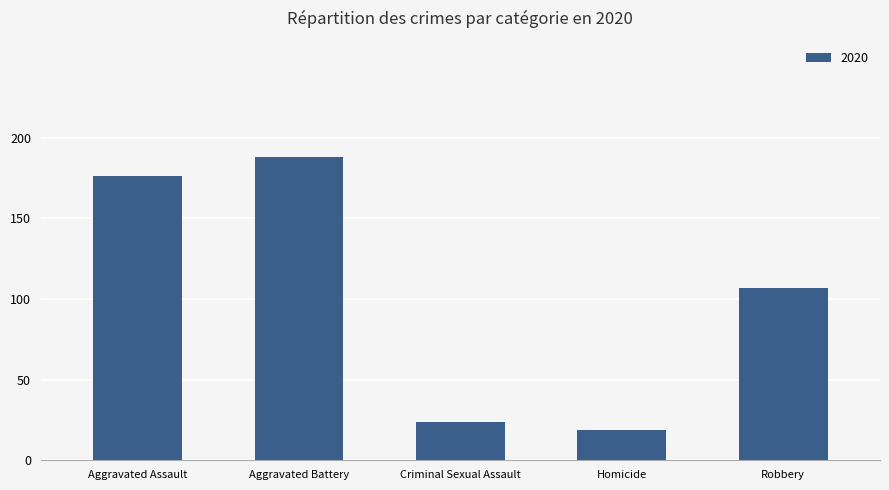

What is the difference between the maximum and minimum values?

169